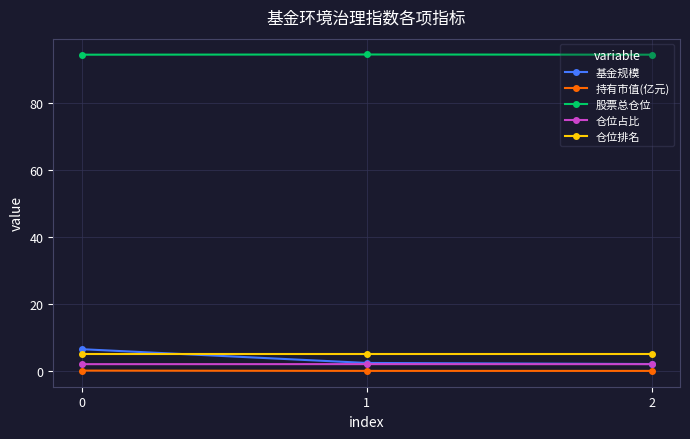

List the series in order of their peak value, highest first.

股票总仓位, 基金规模, 仓位排名, 仓位占比, 持有市值(亿元)